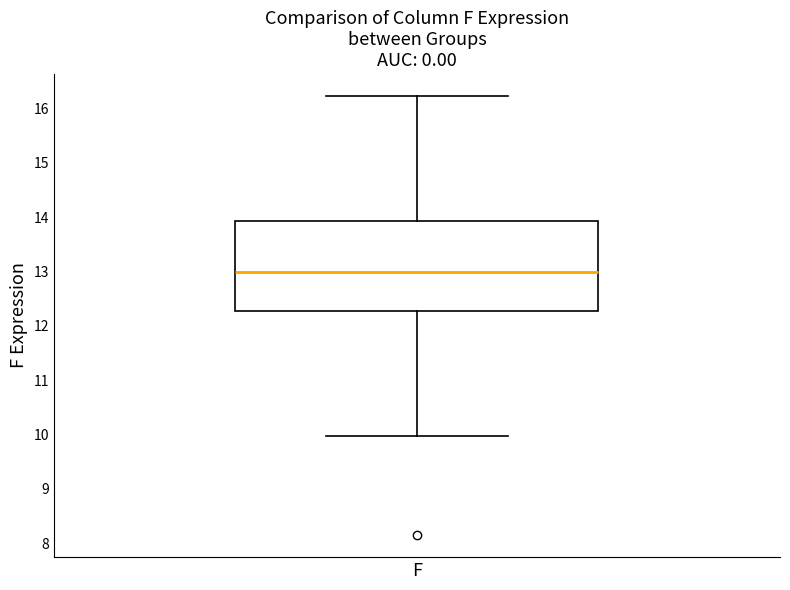

Where does the median line of the box for F sit on the y-axis? The values are not printed on the chart, so give them approximately, as read against the axis.

13.0